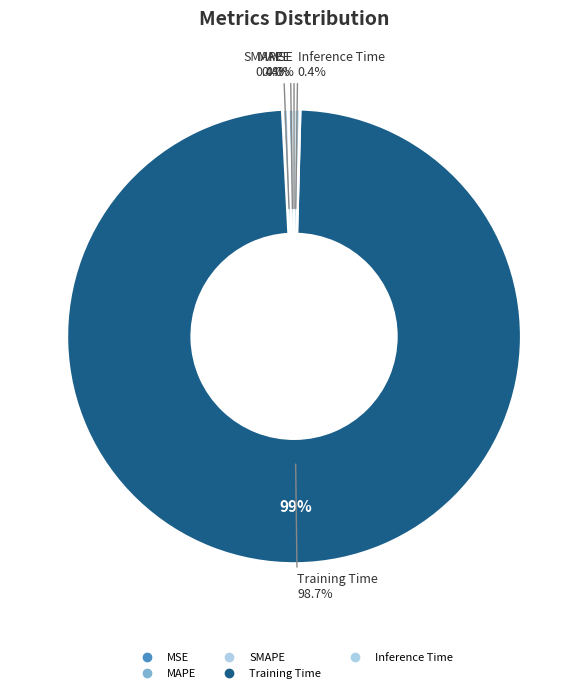

Does any single category account for the majority?

Yes